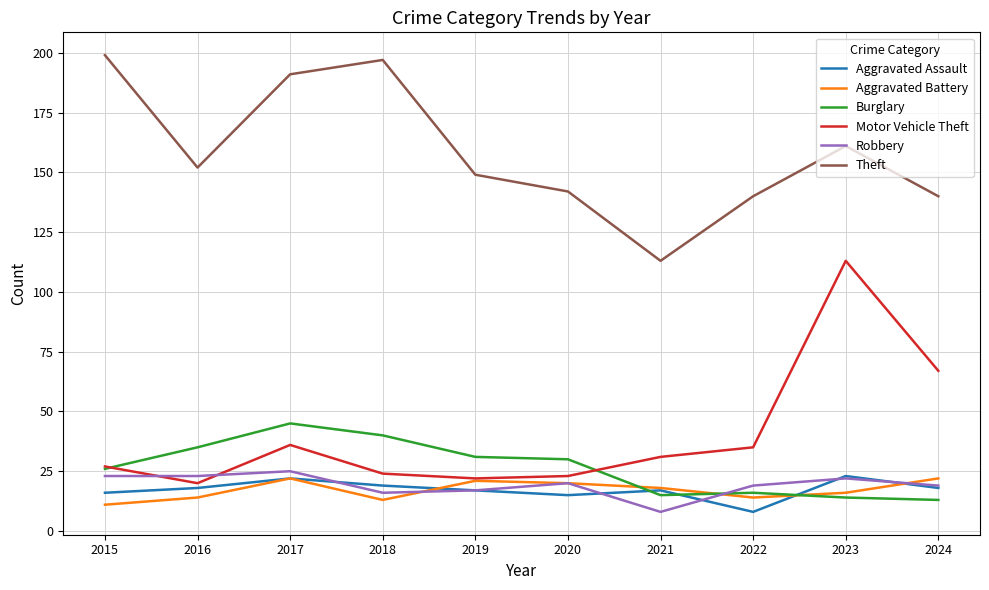

What is the minimum value for Motor Vehicle Theft?

20